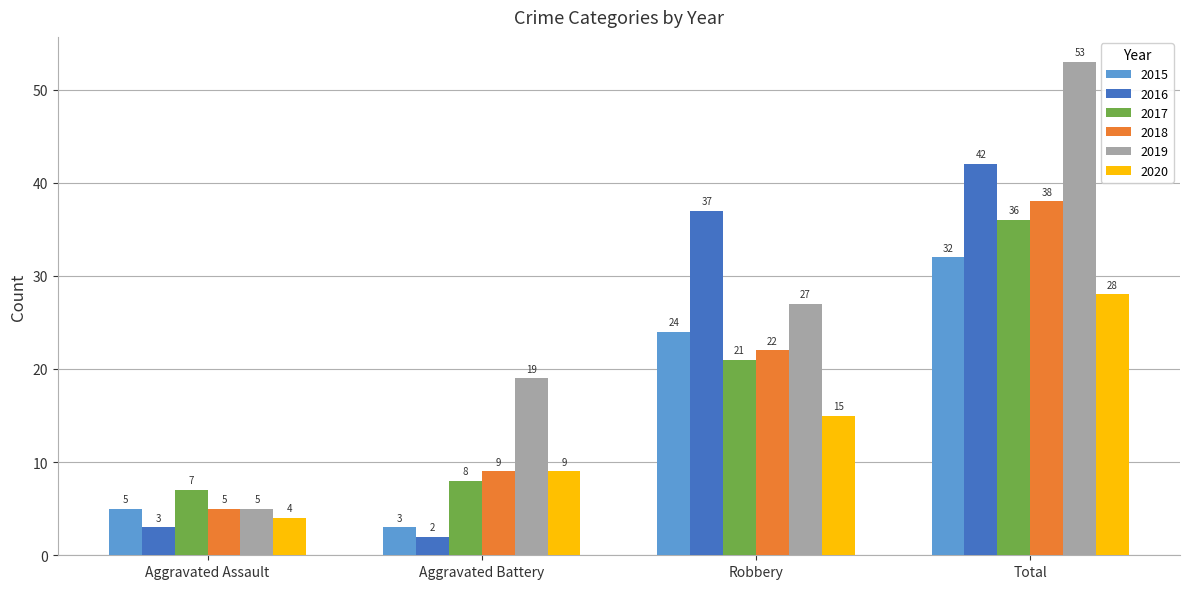

List the series in order of their peak value, lowest first.

2020, 2015, 2017, 2018, 2016, 2019